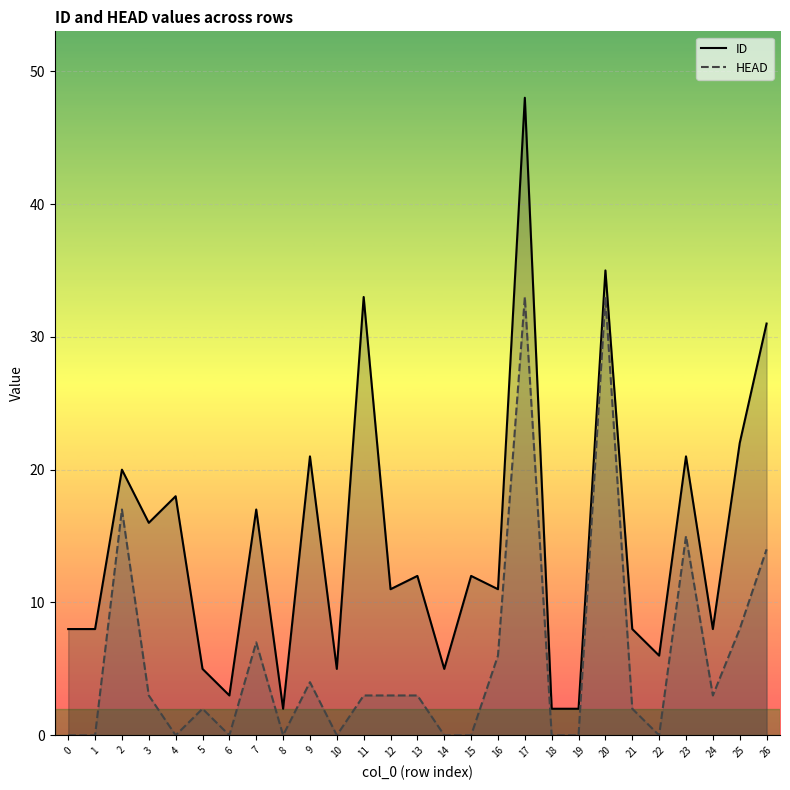

Which series has the largest range (max minus min)?

ID